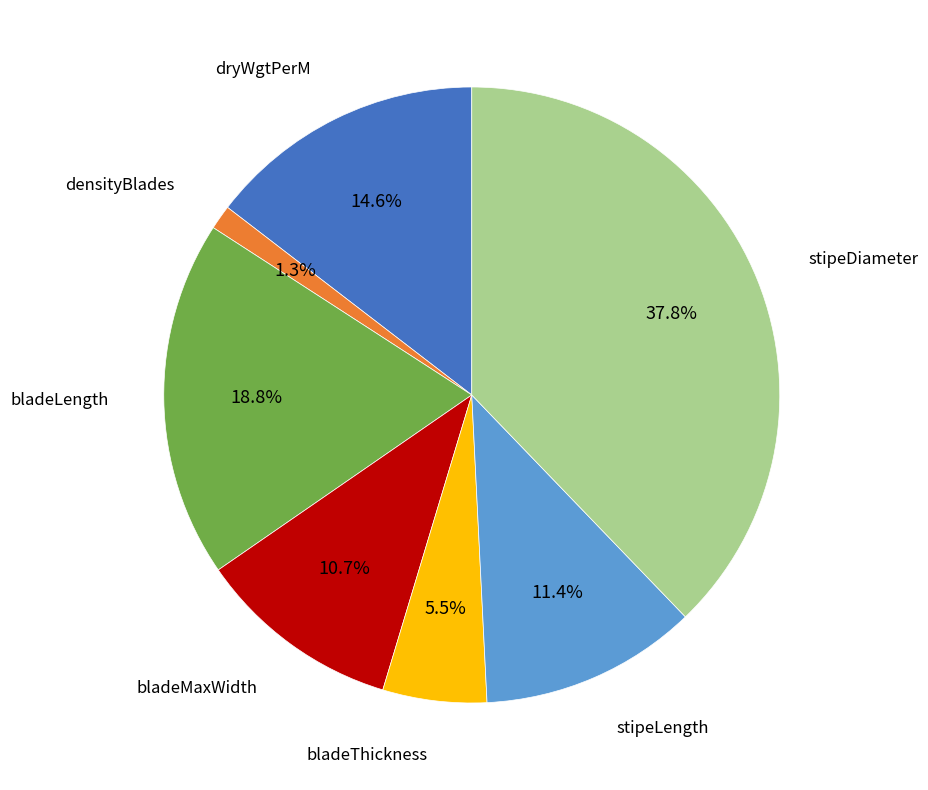

Is there any slice that represents more than half of the pie?

No